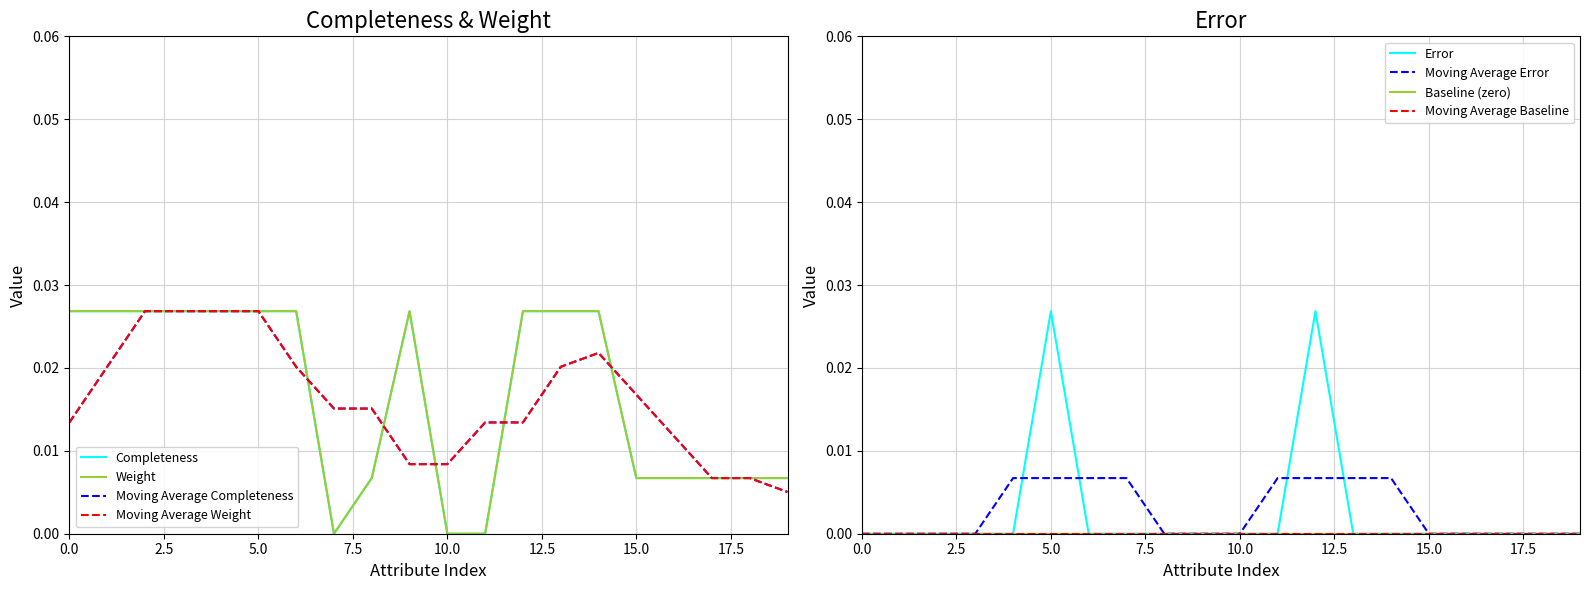

How many interior local valleys does the Completeness series have?

1